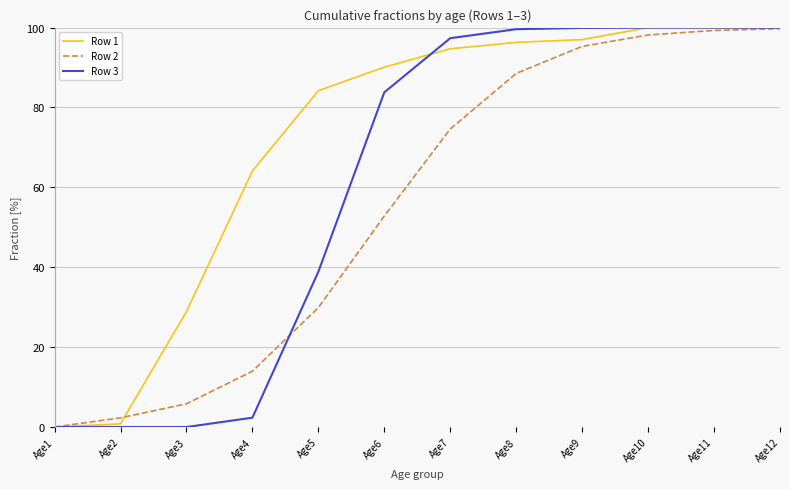

What is the total value across all series at Age2?

3.1